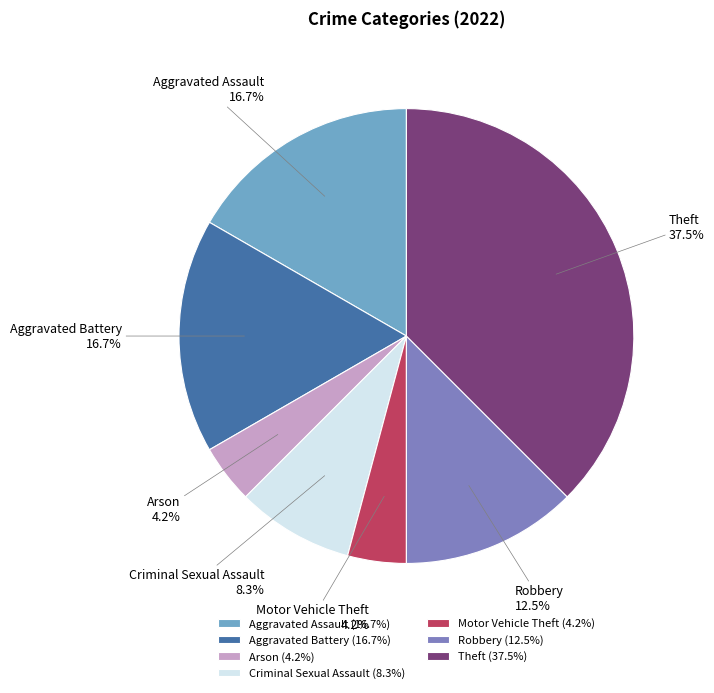

What portion of the pie excludes Criminal Sexual Assault?

91.7%